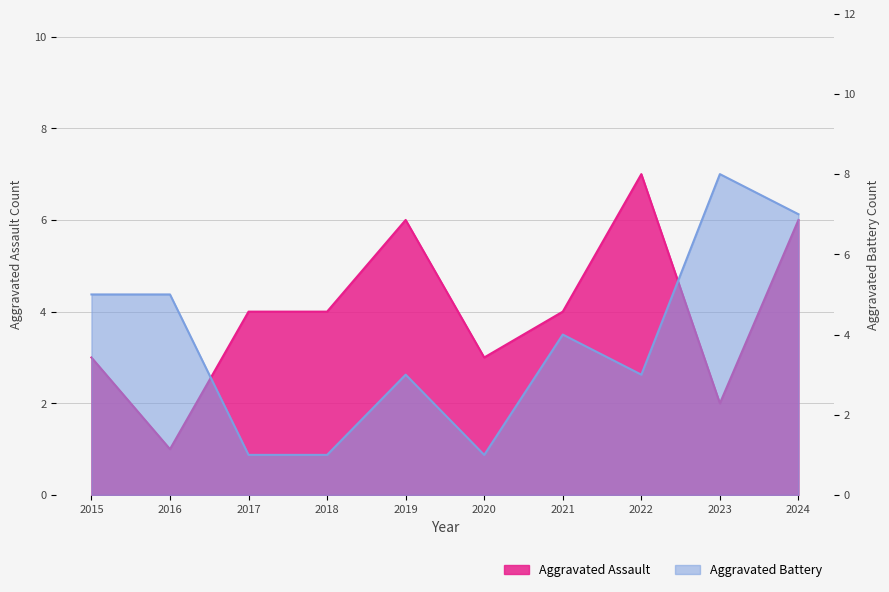

What is the difference between the second highest and second lowest values in the Aggravated Battery series?

6